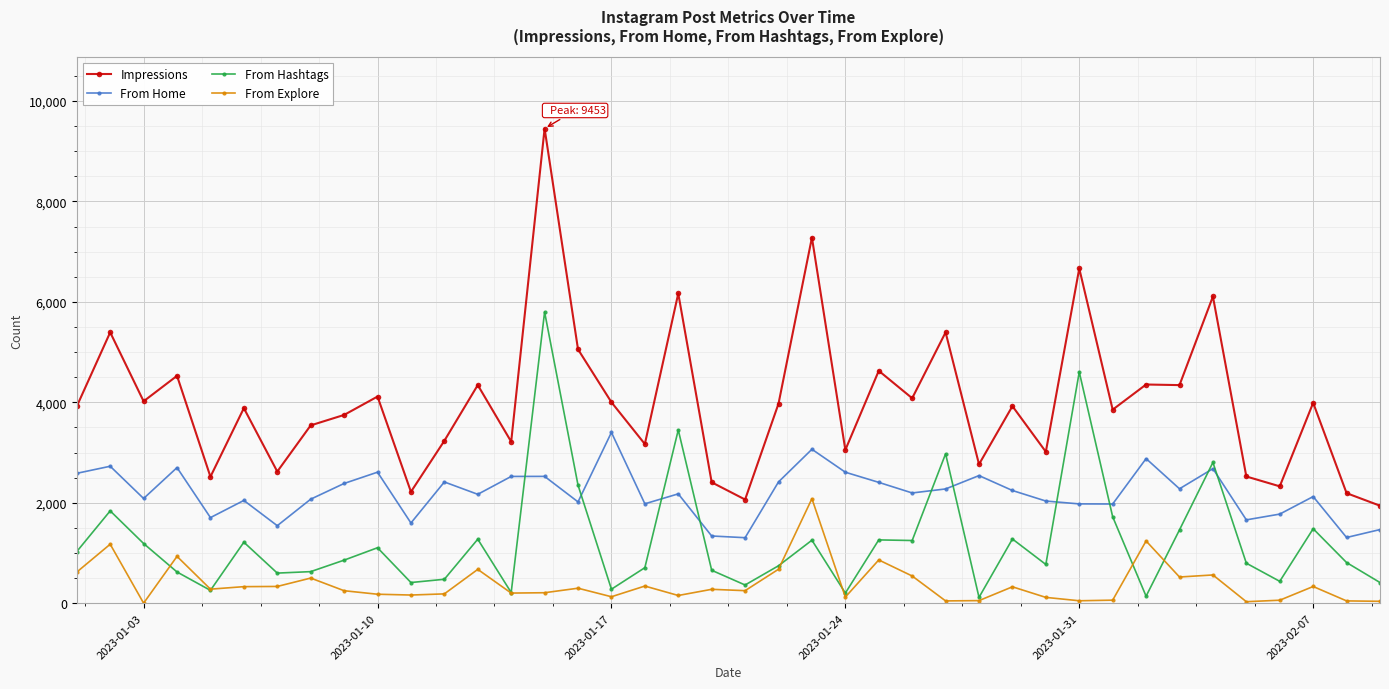

At how many categories does at least one series exceed 6831?

2